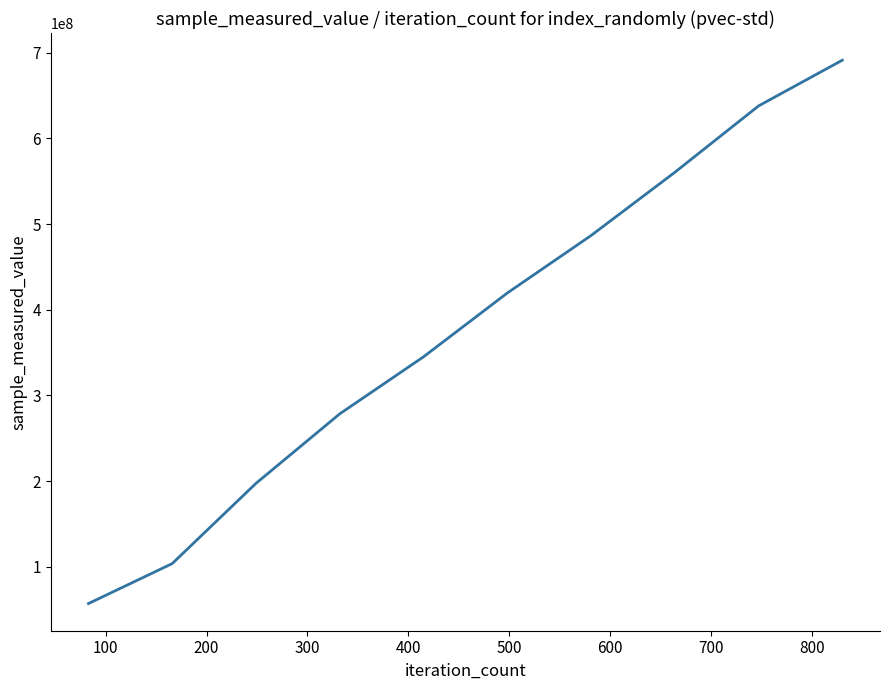

What is the difference between the maximum and minimum values?

634255821